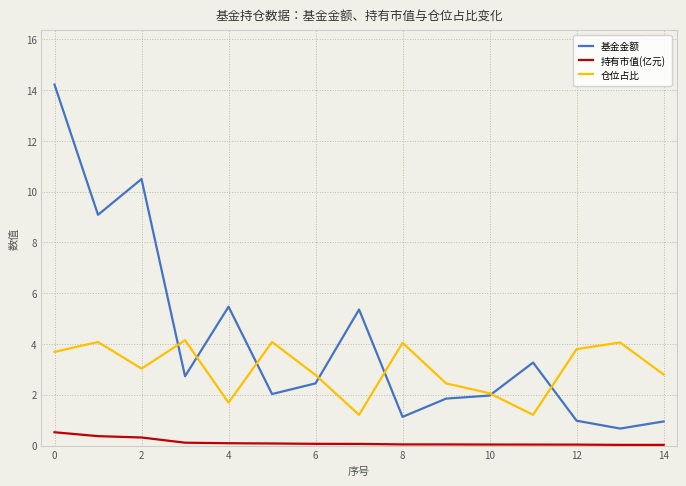

True or false: 持有市值(亿元) and 基金金额 cross at least once.

False